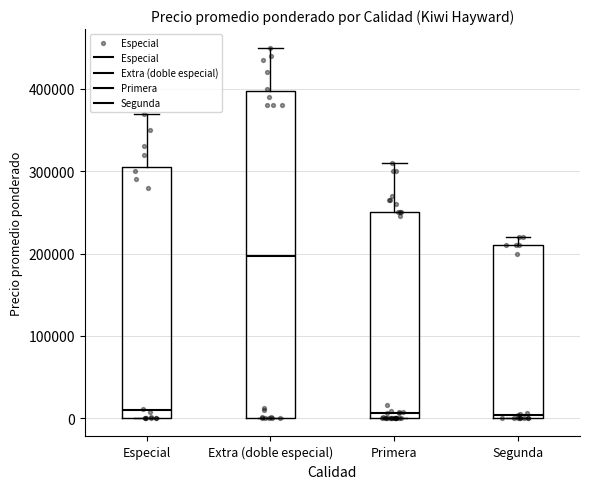

Which box's median line is the highest?

Extra (doble especial)